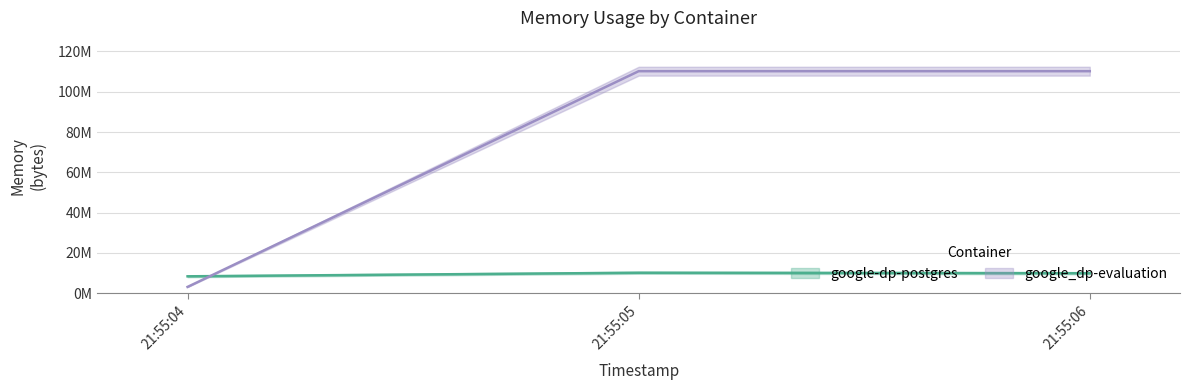

What is the average value of the google-dp-postgres series?

9491797